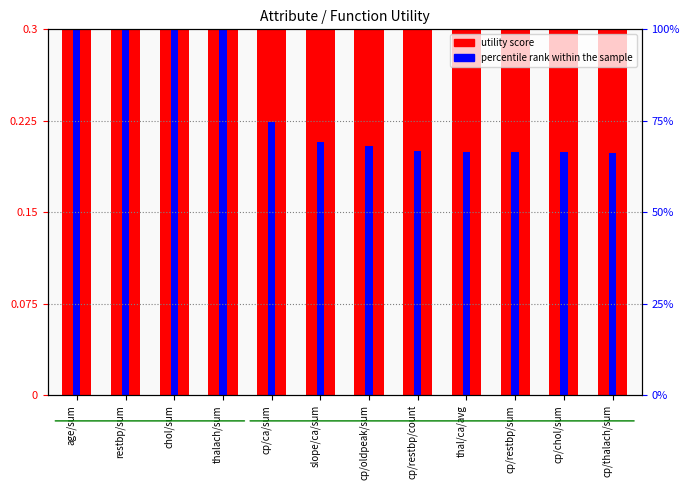

The percentile rank within the sample series shows 0.2 at slope/ca/sum. True or false?

True